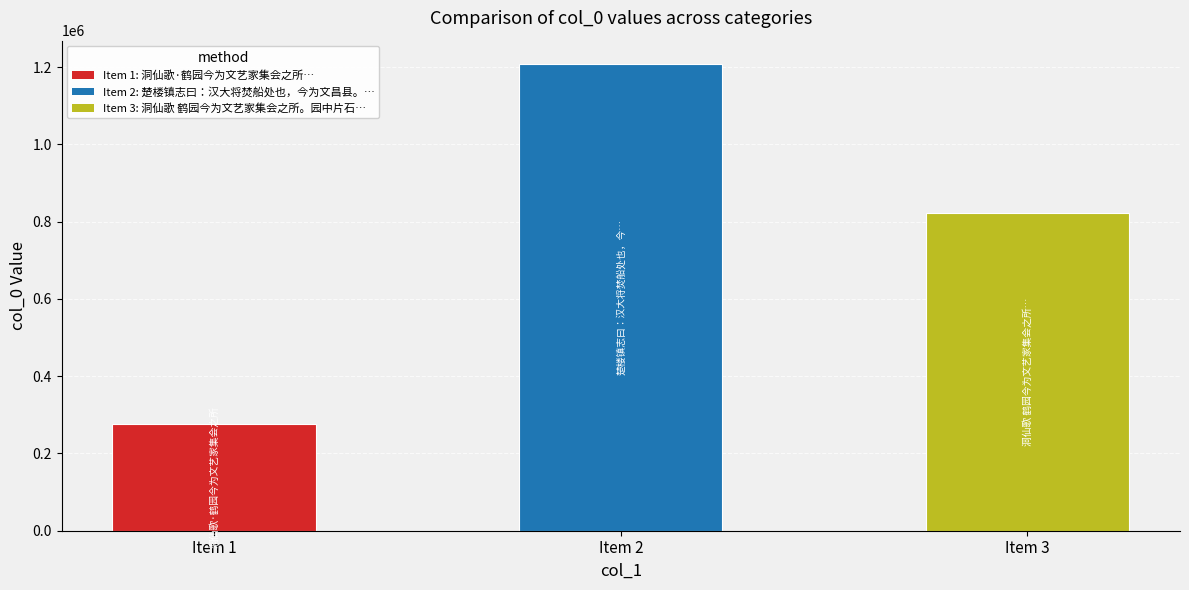

Reading right to left, extract all data points from this chart.

822173	1208115	275462